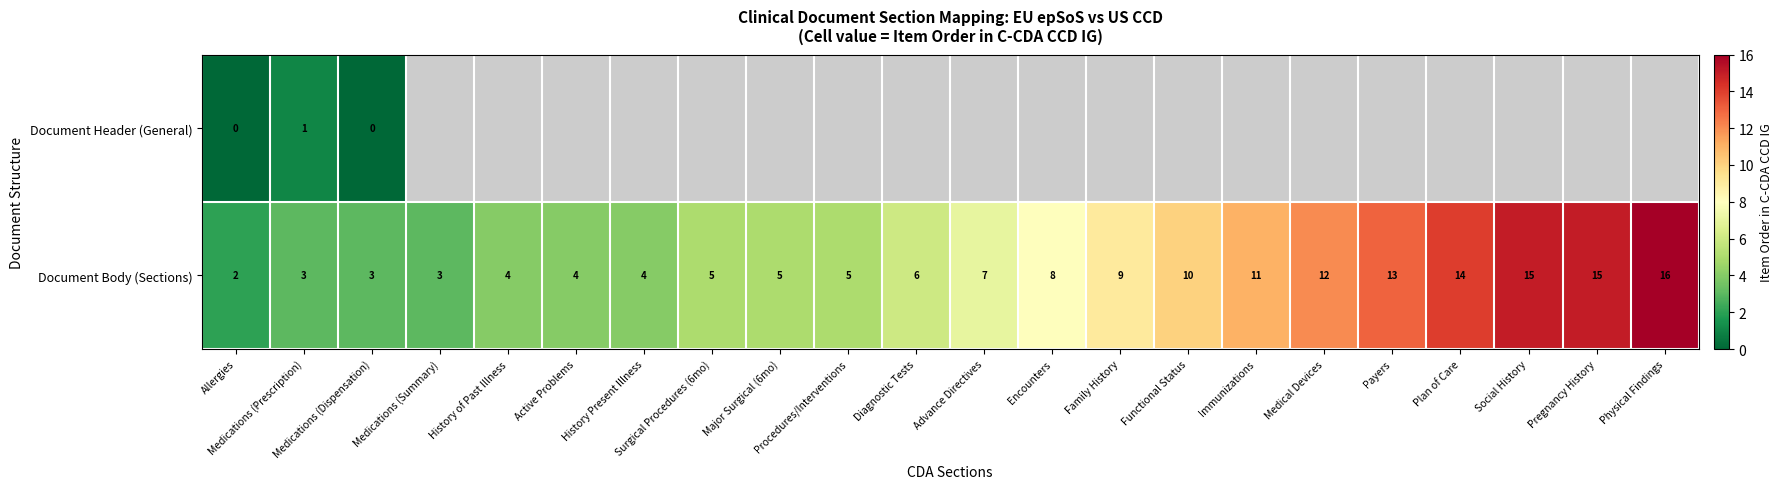

What is the spread (max minus min) of values at Medications (Dispensation)?

3